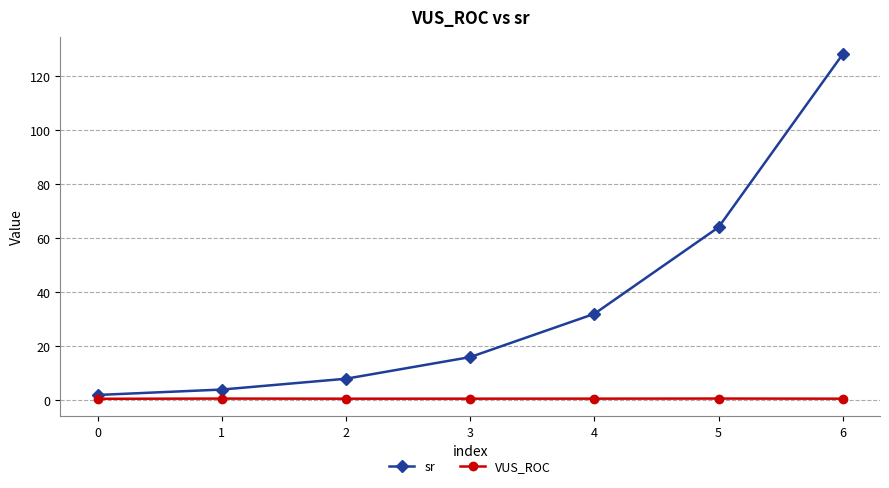

What is the spread (max minus min) of values at 2?

7.4